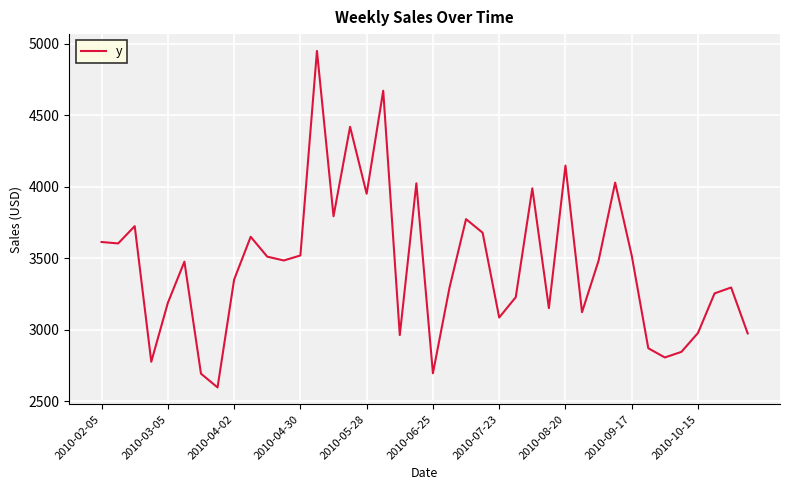

What is the maximum value shown in the chart?

4950.1